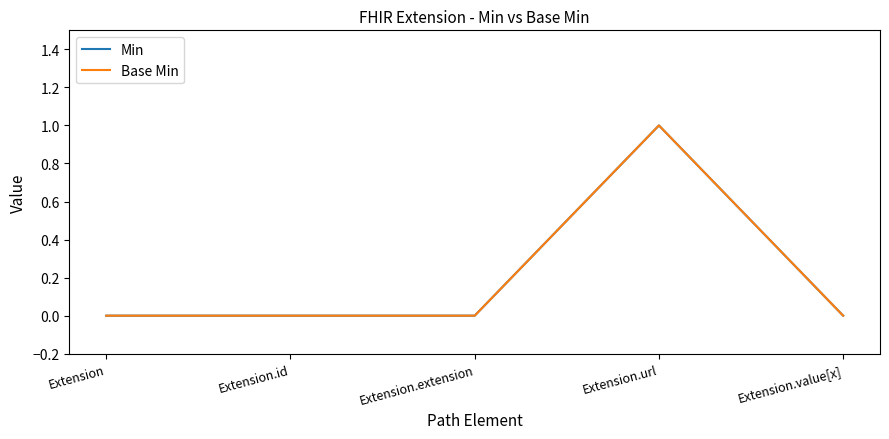

What is the sum of all Base Min values?

1